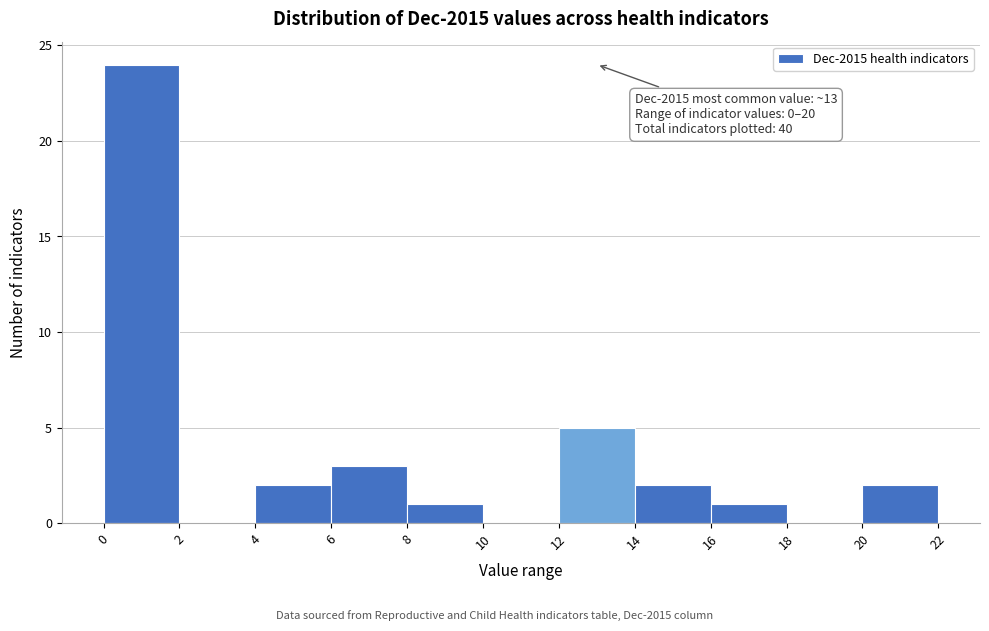

Over which range of the x-axis is the bar tallest?

0 to 2